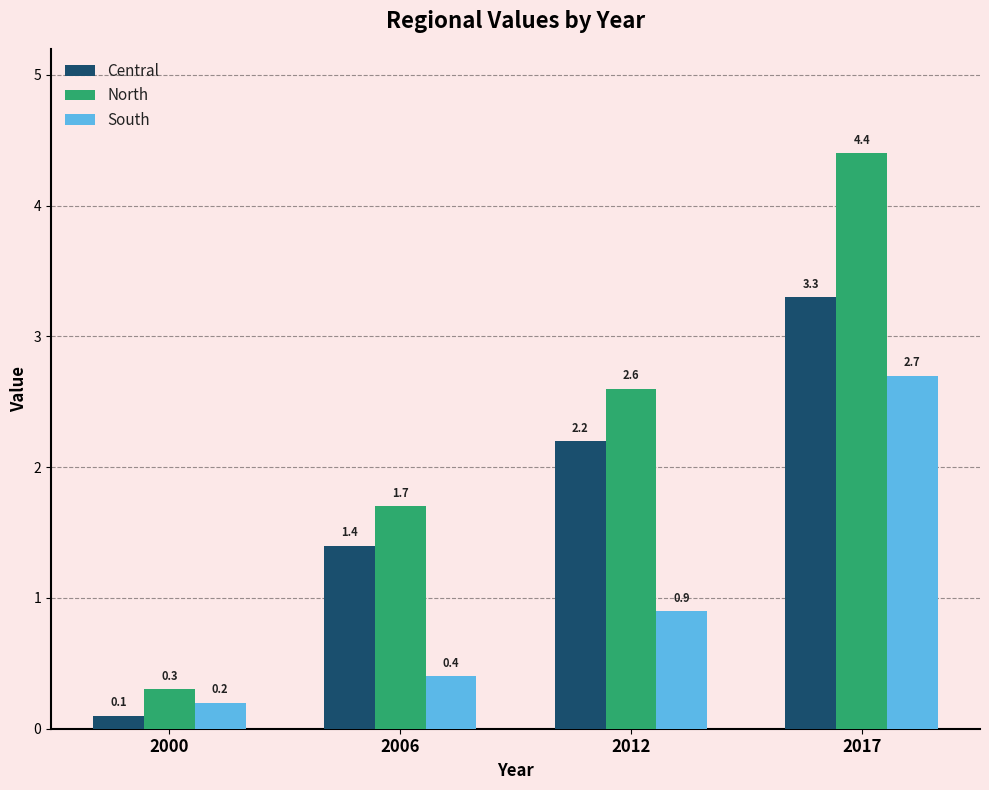

What is the sum of the South values at 2017 and 2000?

2.9